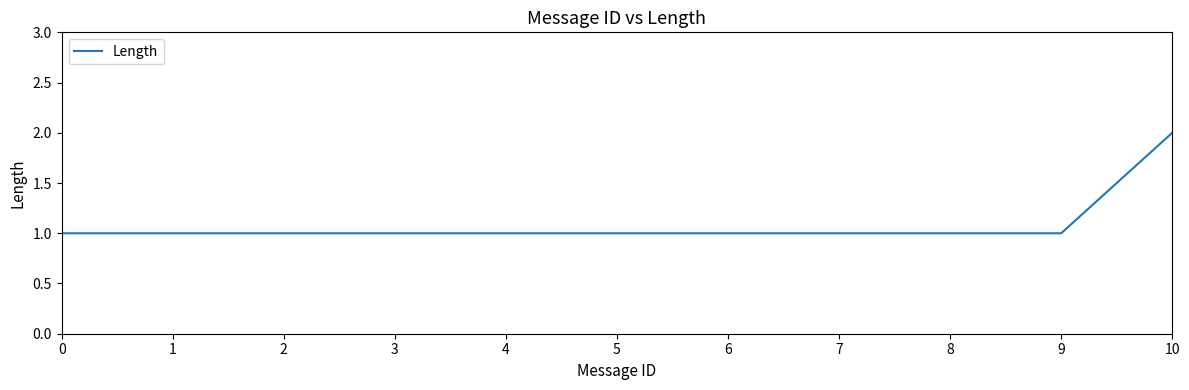

What is the smallest value displayed?

1